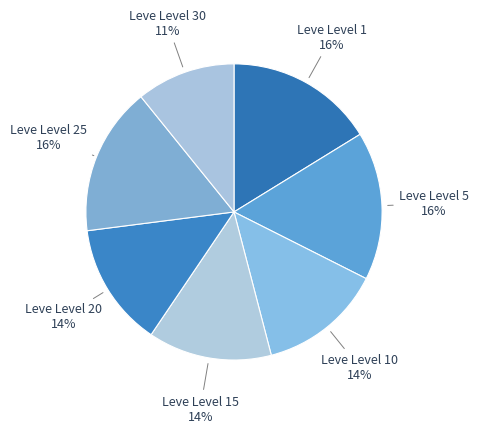

Is there a majority slice in this chart?

No